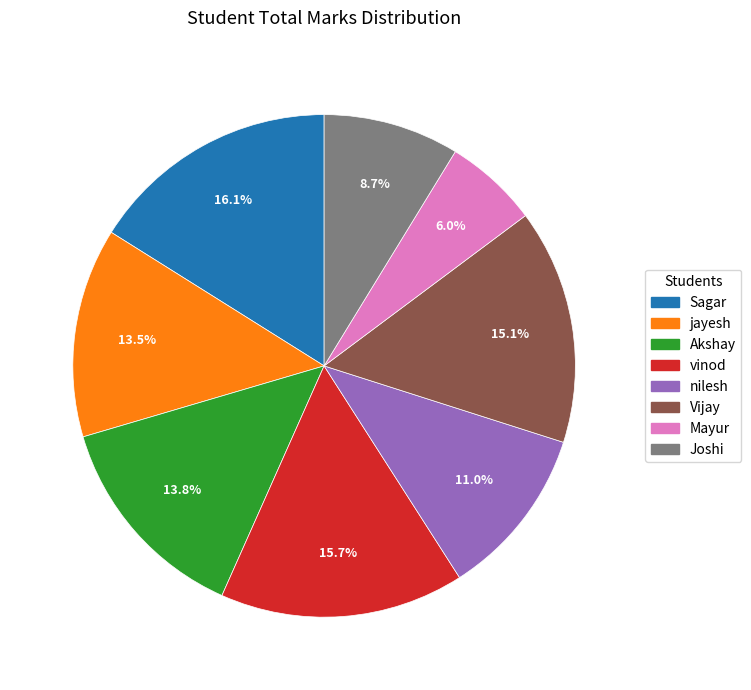

Which has a higher value, vinod or nilesh?

vinod